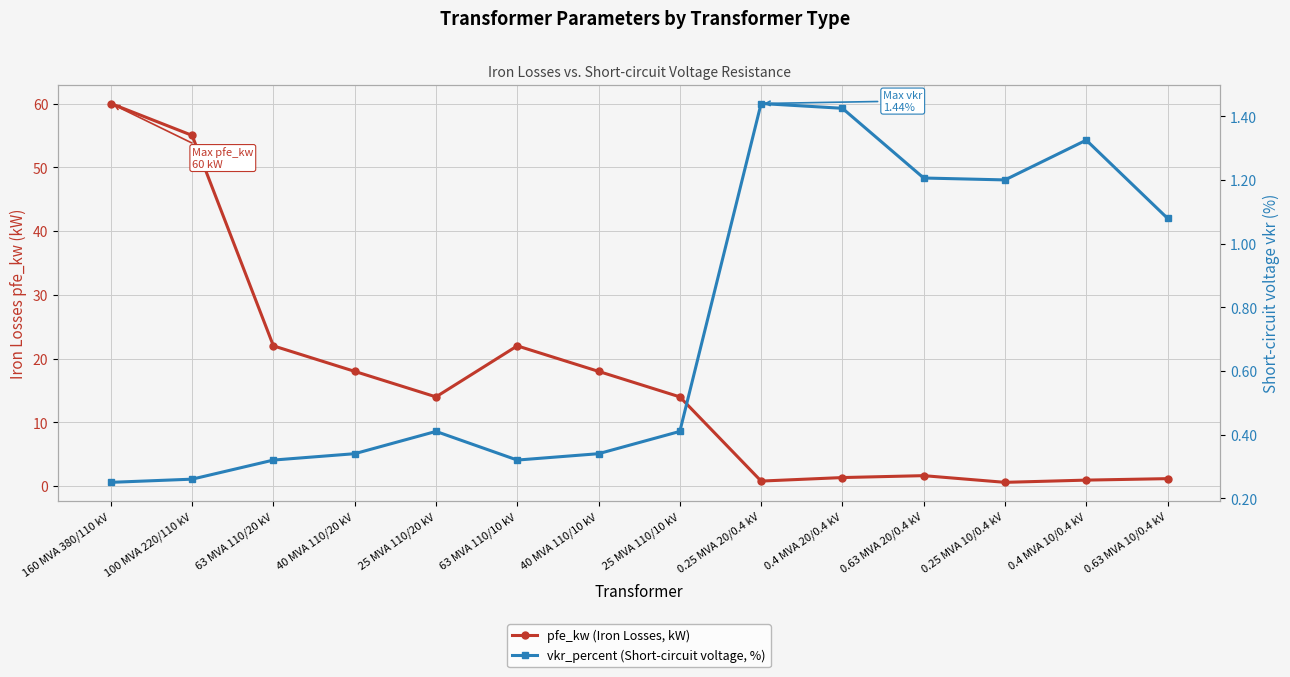

After their last crossing, which series has the higher values: pfe_kw (Iron Losses, kW) or vkr_percent (Short-circuit voltage, %)?

pfe_kw (Iron Losses, kW)